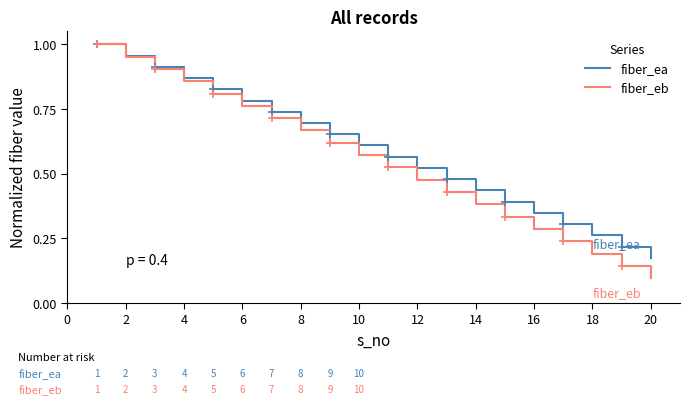

True or false: fiber_ea has more than 0 interior local peaks.

False